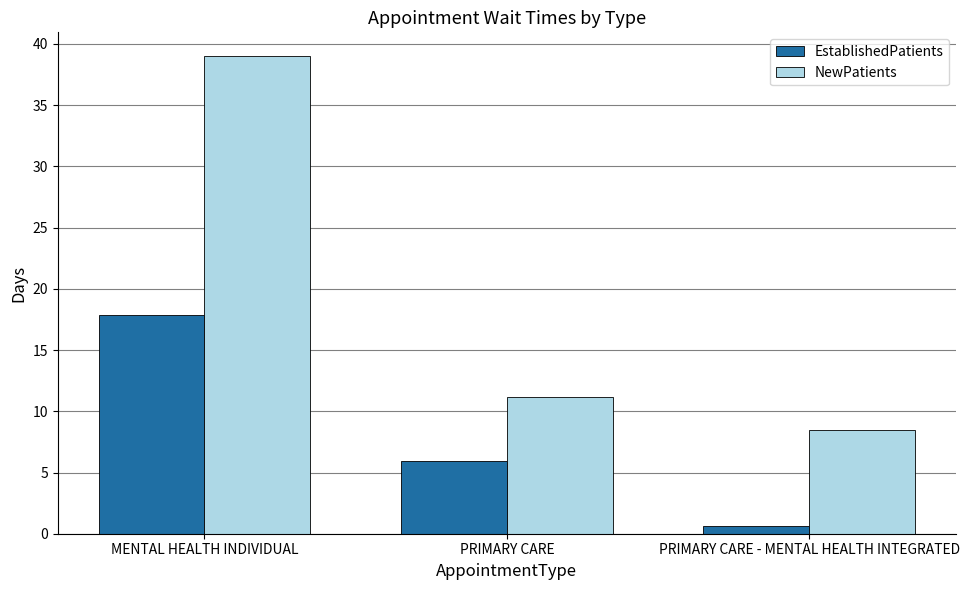

At which category is the sum across all series the highest?

MENTAL HEALTH INDIVIDUAL